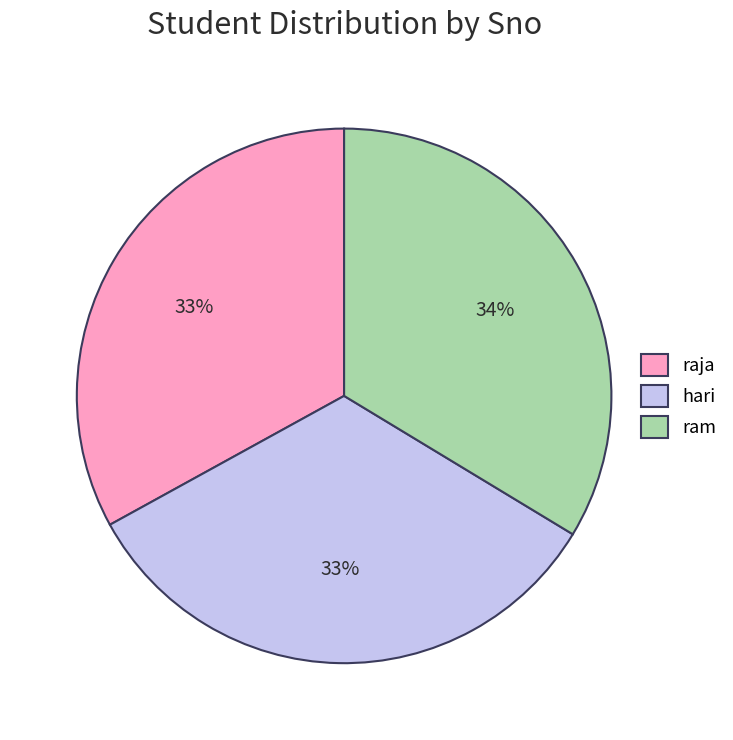

What percentage is the raja slice, to the nearest percent?

33%